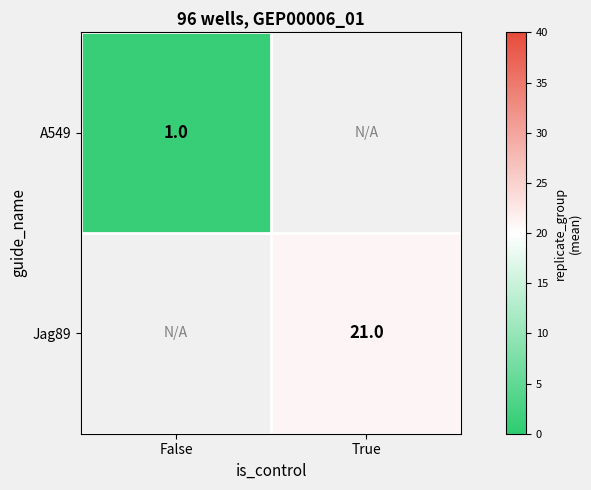

The value of Jag89 at True is 21. True or false?

True